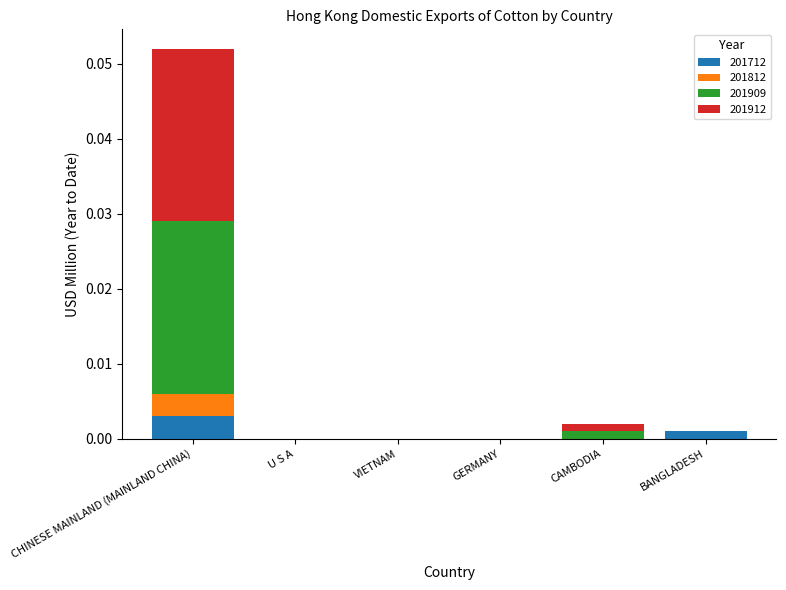

At which category is the sum across all series the highest?

CHINESE MAINLAND (MAINLAND CHINA)